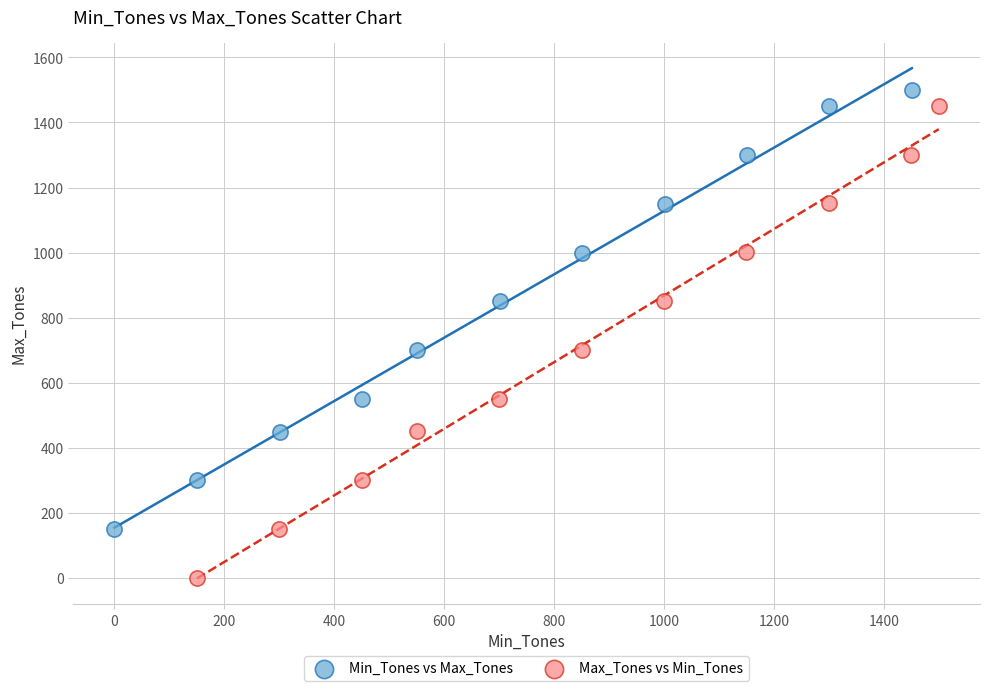

What are all the series names shown in the legend?

Min_Tones vs Max_Tones, Max_Tones vs Min_Tones